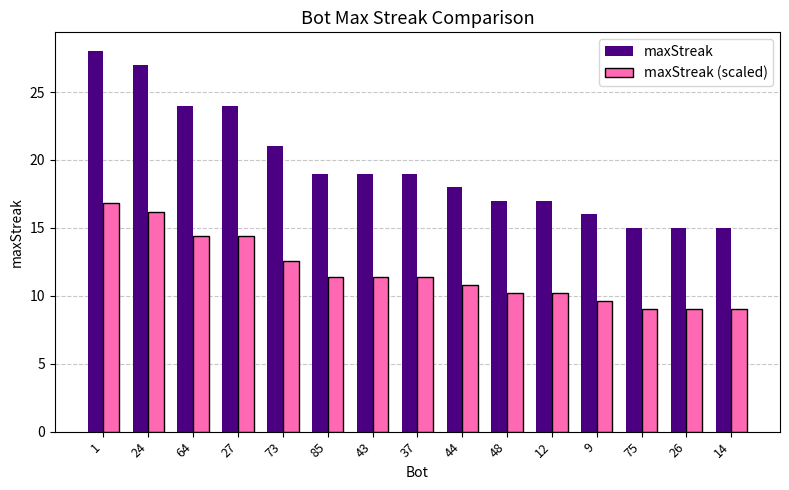

What is the sum of the maxStreak values at 43 and 85?

38.0